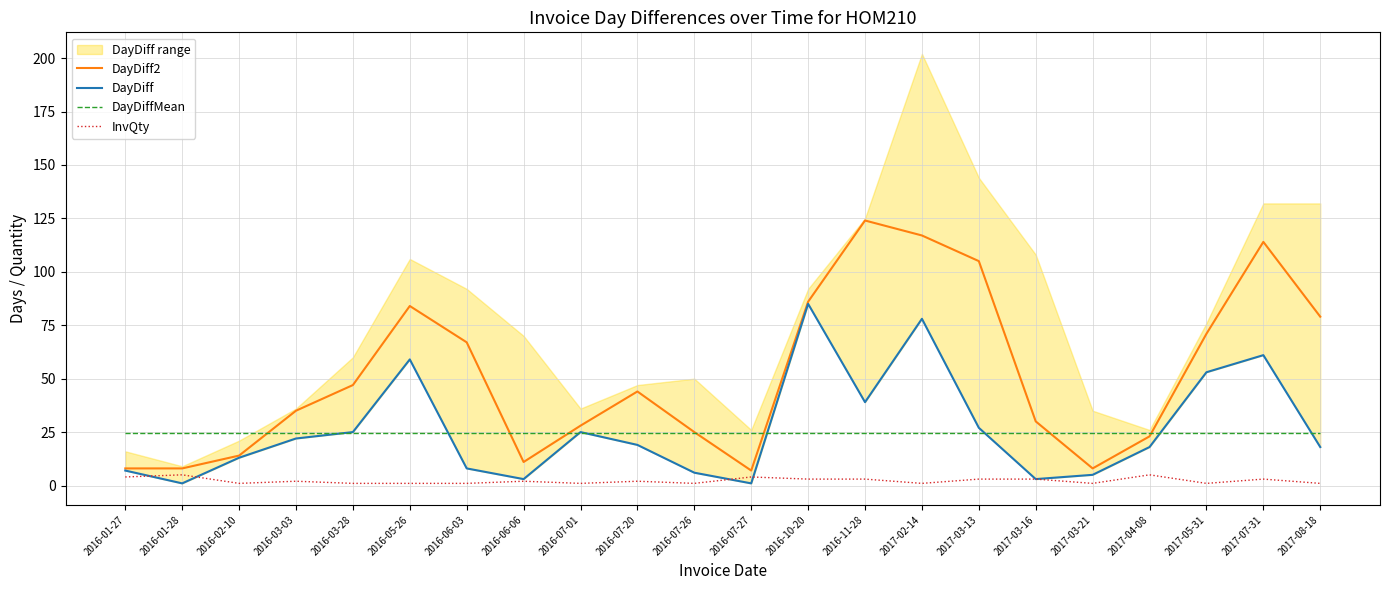

Reading left to right, what are all the values shown in this chart?

DayDiff2: 8.0	8.0	14.0	35.0	47.0	84.0	67.0	11.0	28.0	44.0	25.0	7.0	86.0	124.0	117.0	105.0	30.0	8.0	23.0	71.0	114.0	79.0
DayDiff: 7.0	1.0	13.0	22.0	25.0	59.0	8.0	3.0	25.0	19.0	6.0	1.0	85.0	39.0	78.0	27.0	3.0	5.0	18.0	53.0	61.0	18.0
DayDiffMean: 24.4	24.4	24.4	24.4	24.4	24.4	24.4	24.4	24.4	24.4	24.4	24.4	24.4	24.4	24.4	24.4	24.4	24.4	24.4	24.4	24.4	24.4
InvQty: 4.0	5.0	1.0	2.0	1.0	1.0	1.0	2.0	1.0	2.0	1.0	4.0	3.0	3.0	1.0	3.0	3.0	1.0	5.0	1.0	3.0	1.0